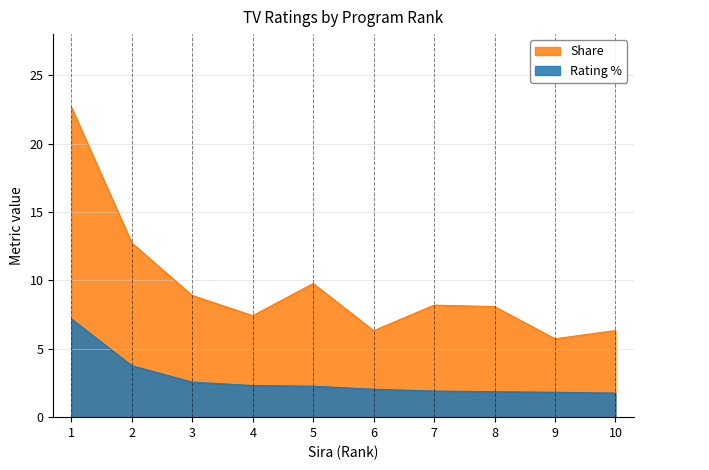

What is the difference between the Share values at 8 and 5?

1.7